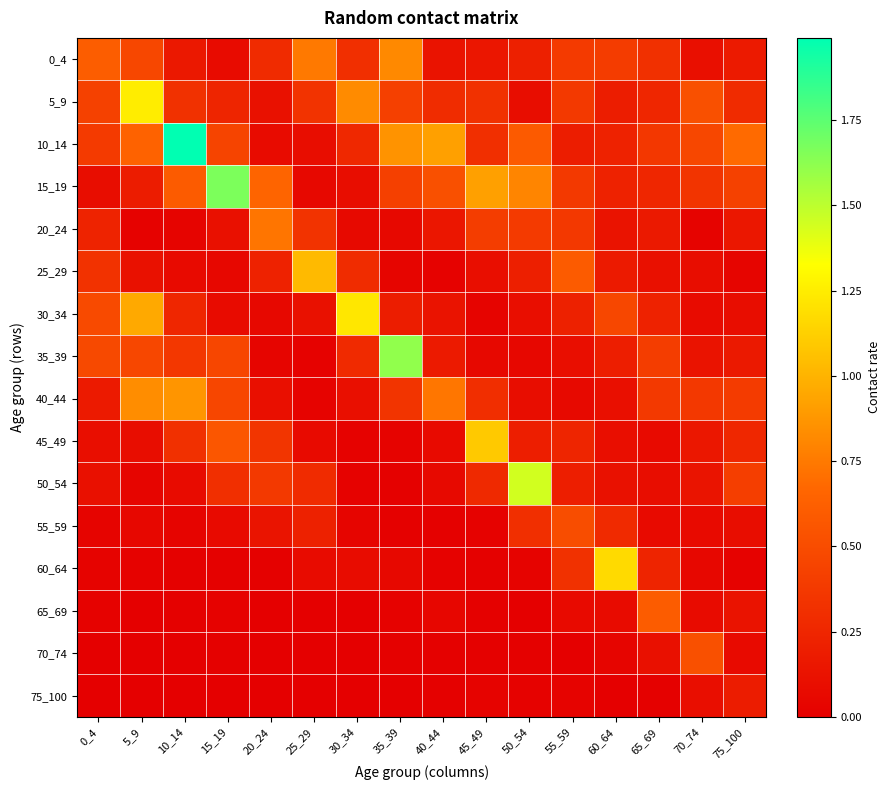

Which series has the largest total across all categories?

10_14